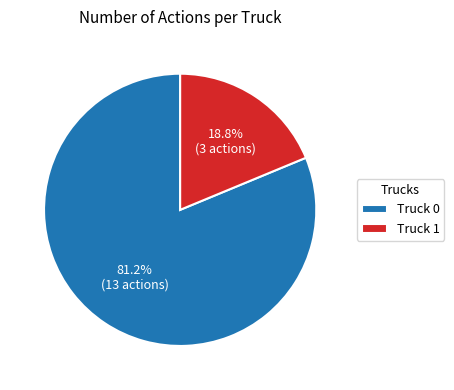

Which slice is the largest?

Truck 0